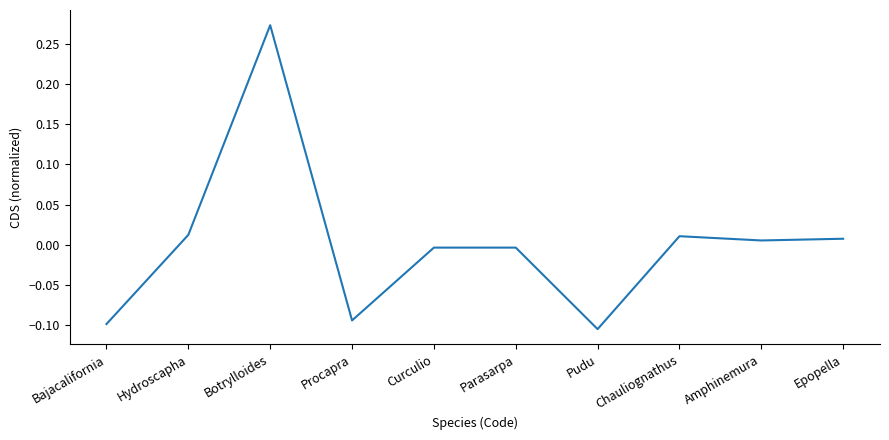

At which label does the data first exceed 0?

Hydroscapha